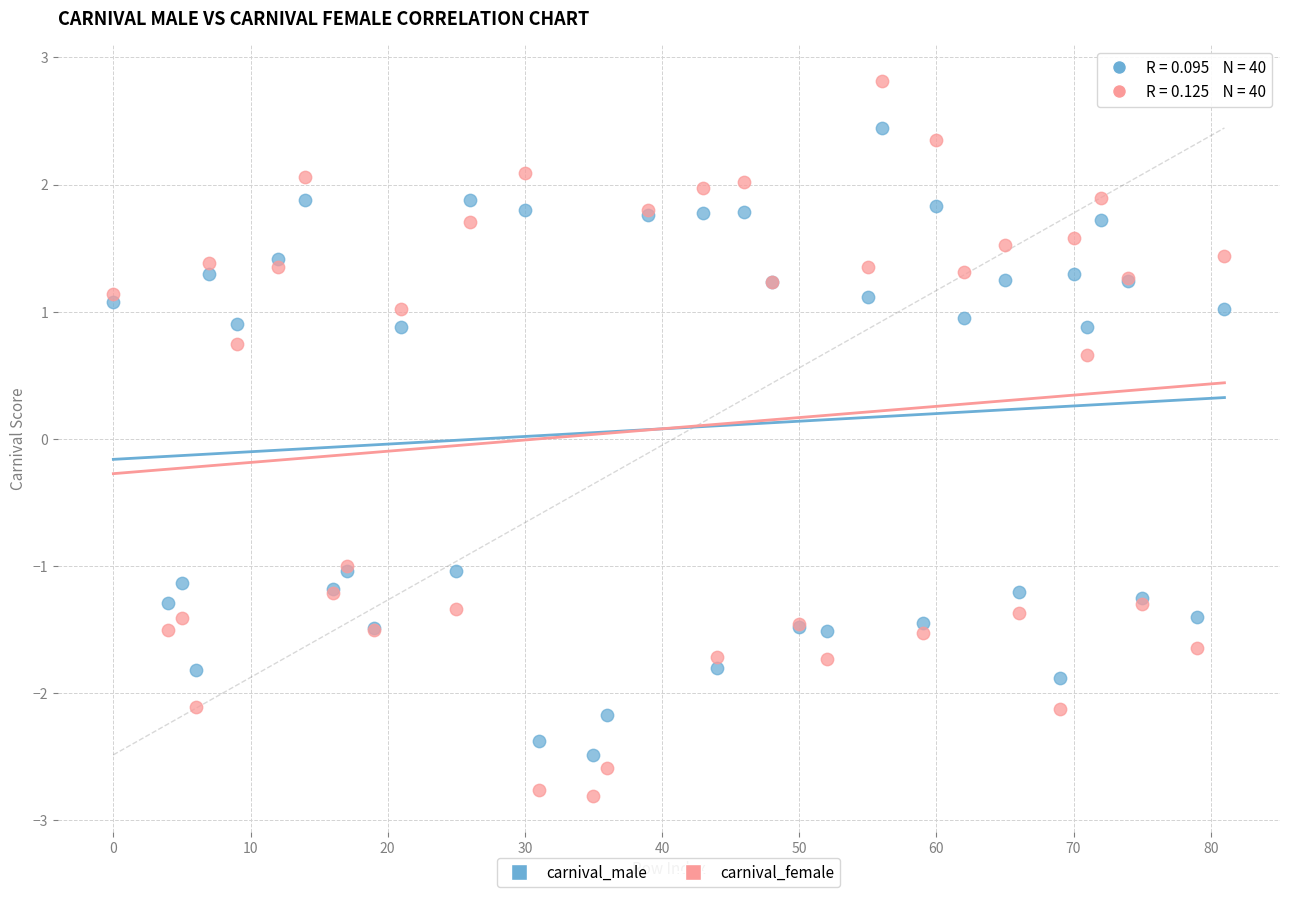

What are all the series names shown in the legend?

carnival_male, carnival_female